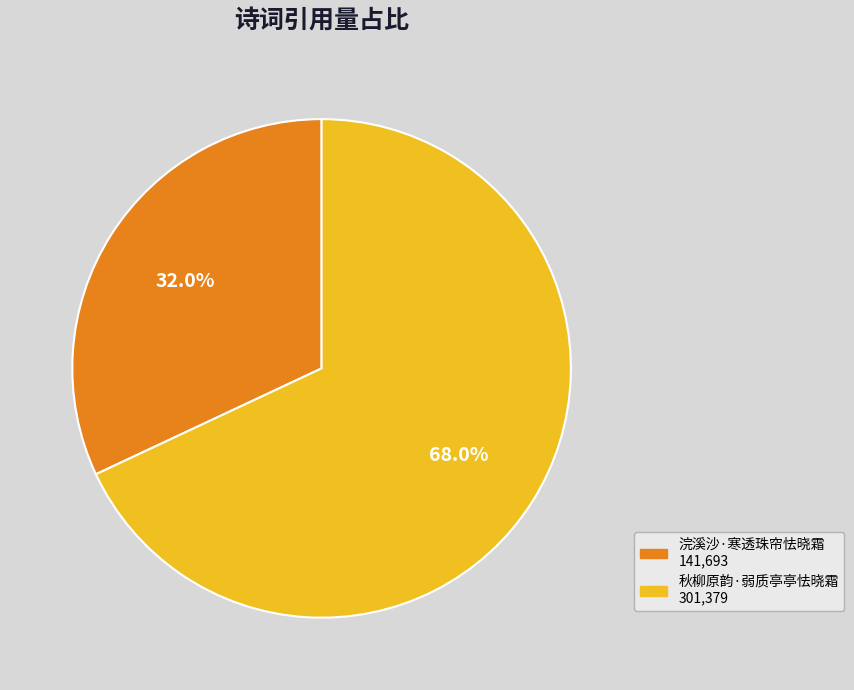

Approximately how many times larger is the value at 浣溪沙·寒透珠帘怯晓霜 compared to 秋柳原韵·弱质亭亭怯晓霜?

0.5